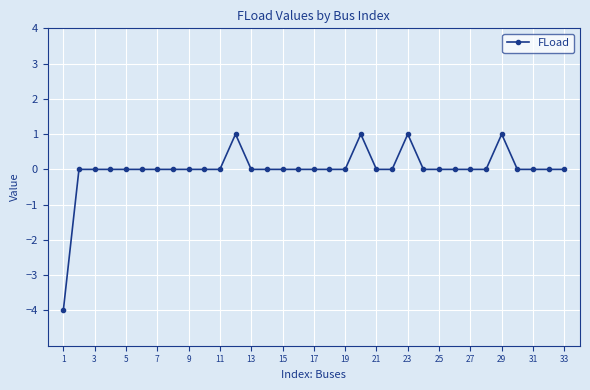

What is the minimum value shown in the chart?

-4